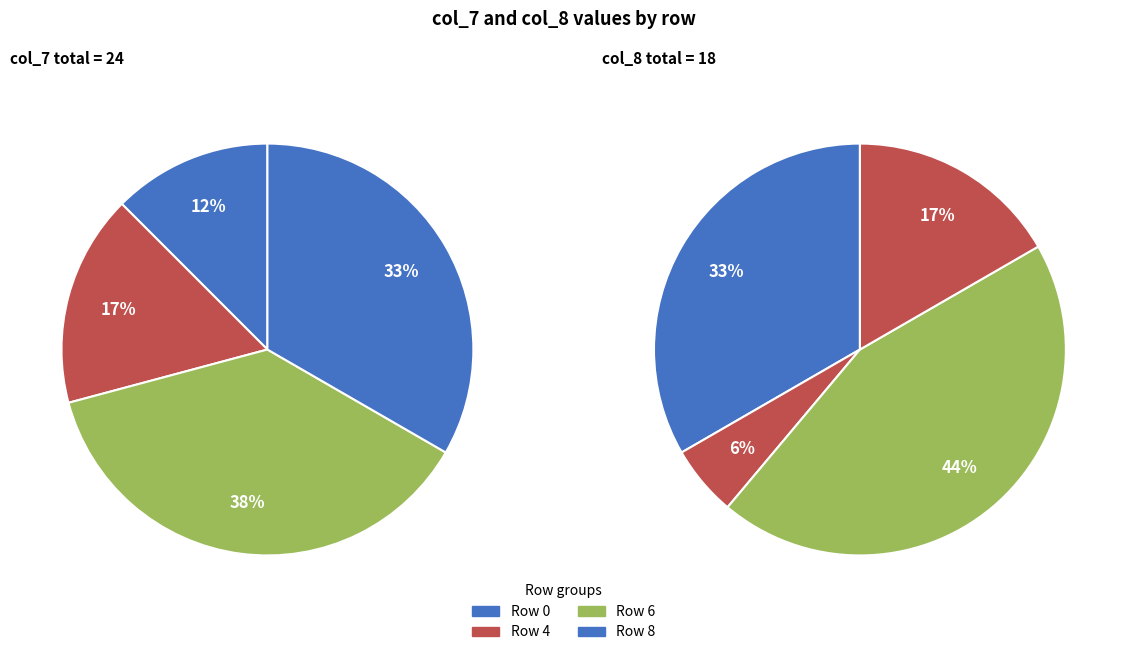

To the nearest percent, what portion does 0 represent?

33%